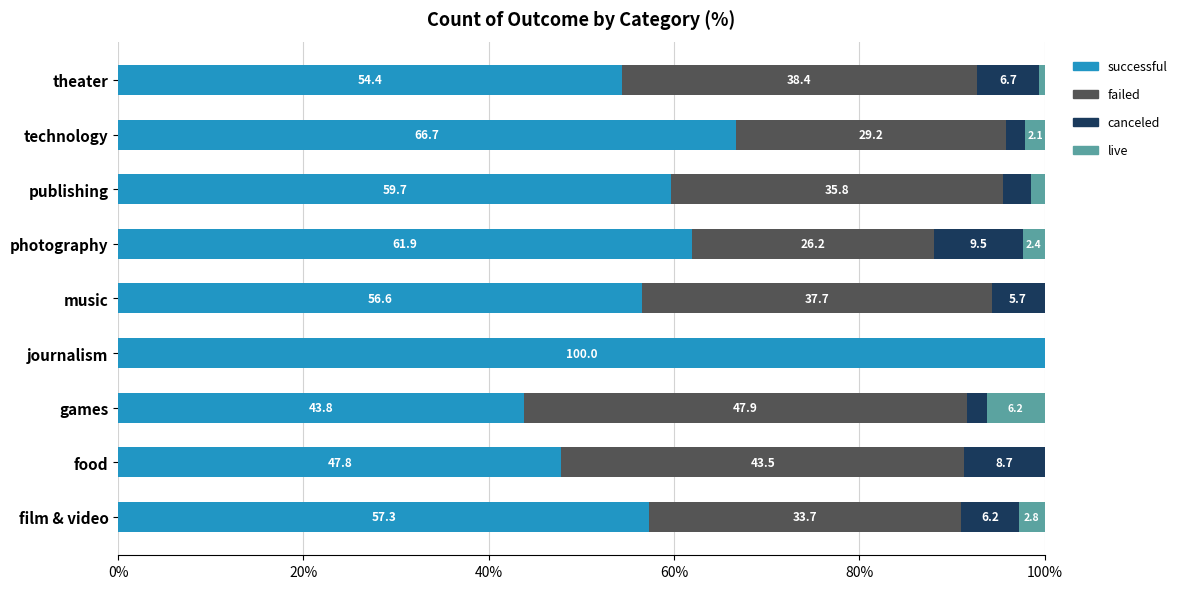

What is the total value across all series at games?

100.0